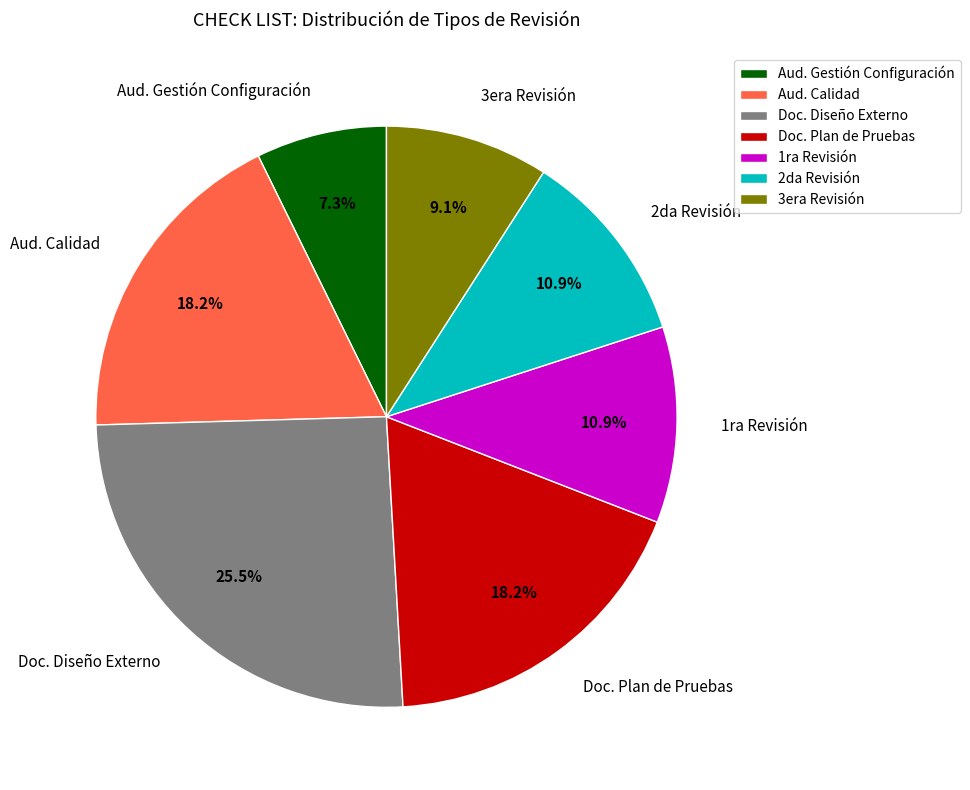

What is the largest slice in the pie chart?

Doc. Diseño Externo